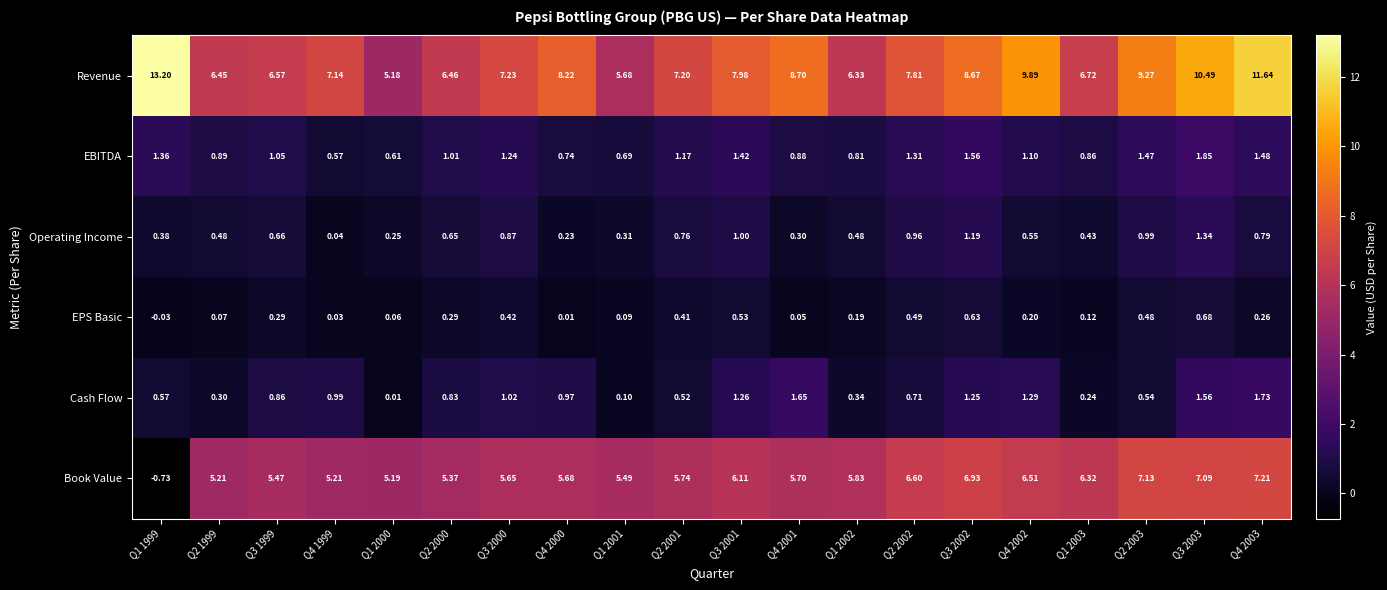

Is the value of Revenue at Q2 2003 greater than the value of EPS Basic at Q2 2001?

Yes